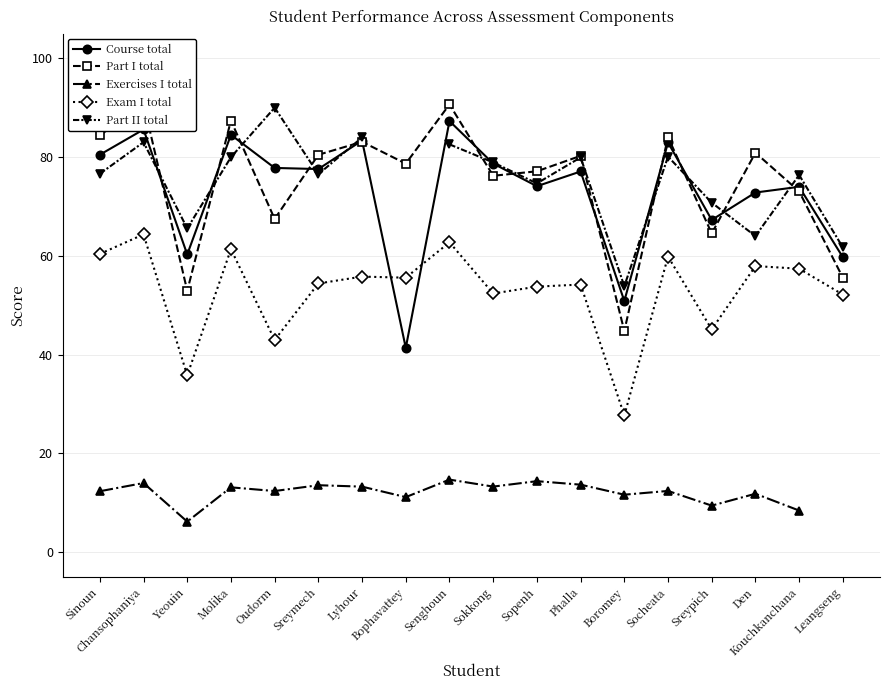

The Exam I total series shows 42.4 at Boromey. True or false?

False